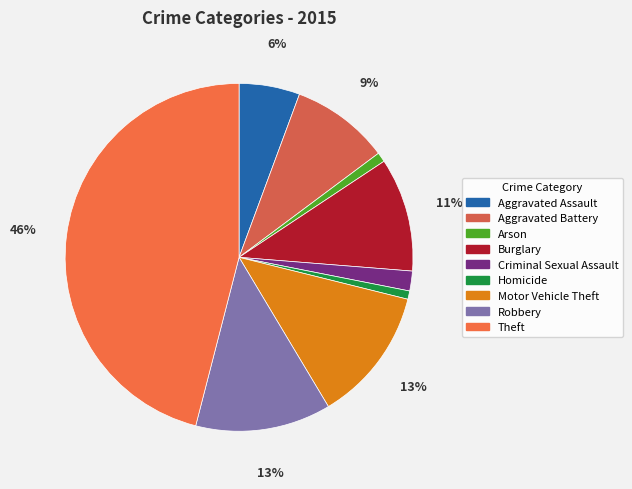

Does any single category account for the majority?

No